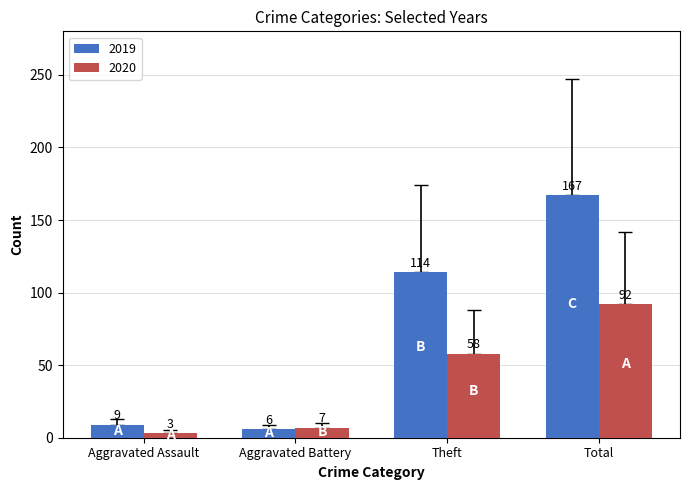

What is the difference between the maximum and minimum values in the 2019 series?

161